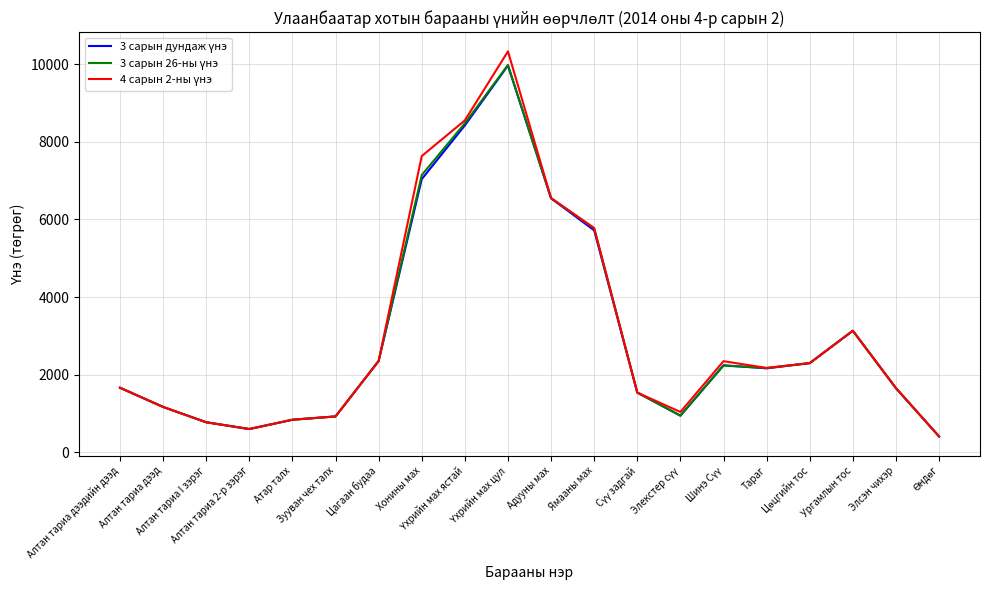

What is the smallest value displayed?

405